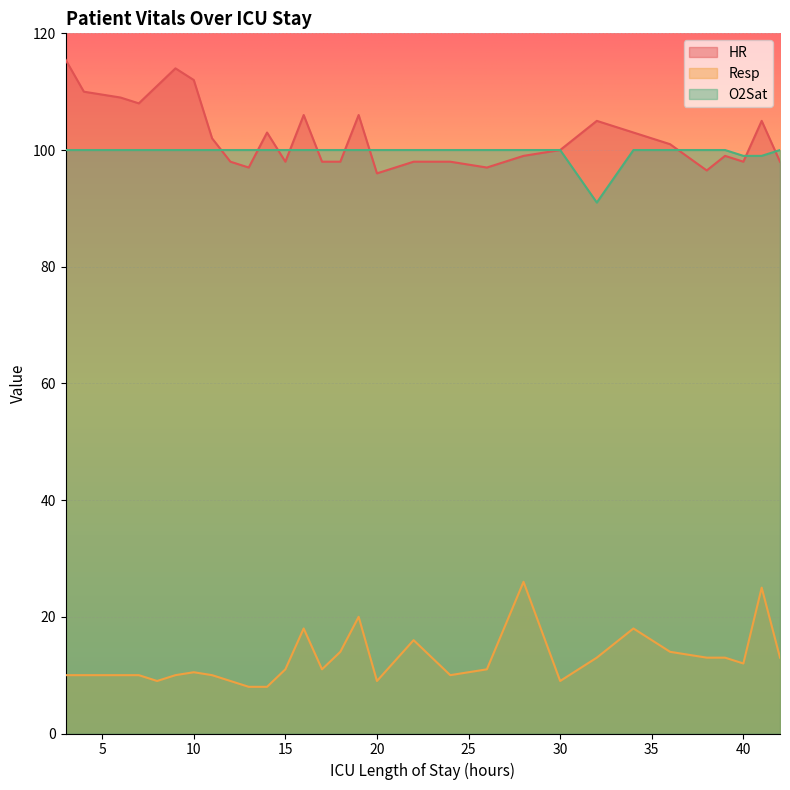

True or false: Resp and HR intersect in this chart.

False